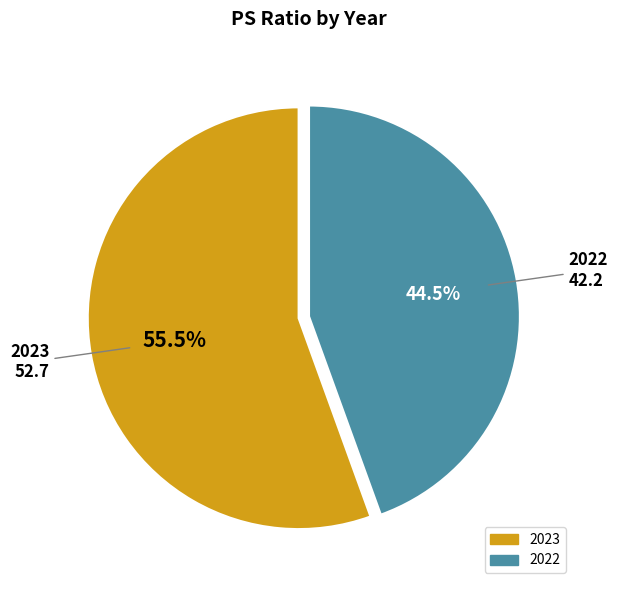

What is the smallest slice in the pie chart?

2022